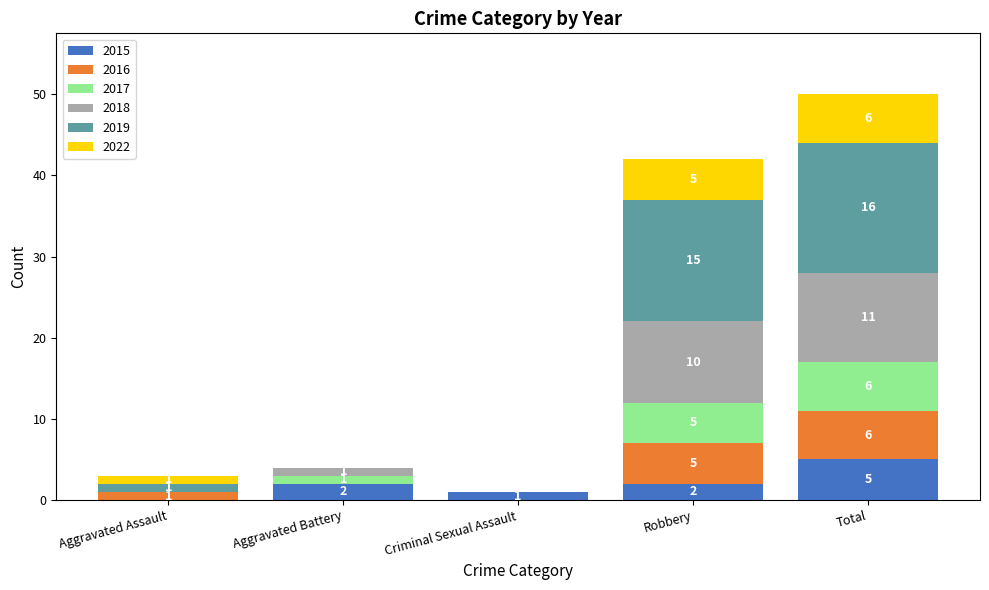

How many positive values does the 2015 series have?

4